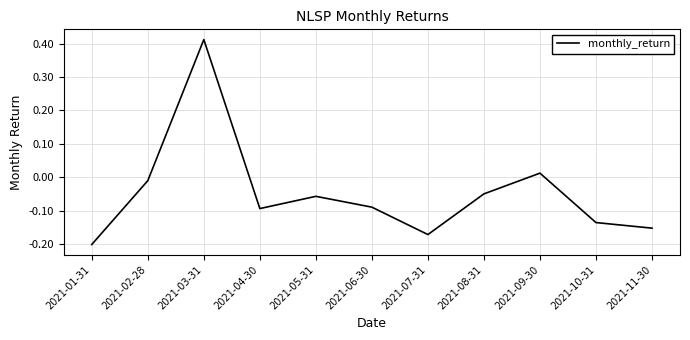

The chart shows a value of -0.0 at 2021-04-30. True or false?

False